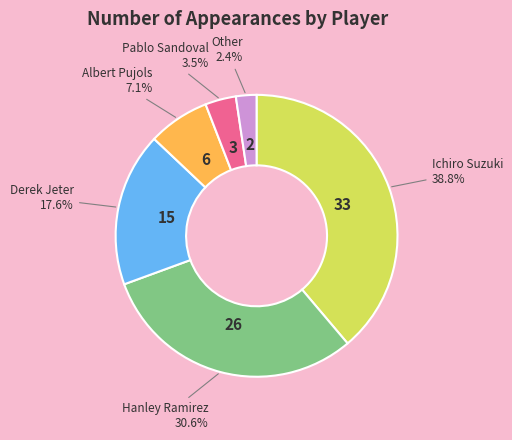

Rank the categories by value from highest to lowest.

Ichiro Suzuki, Hanley Ramirez, Derek Jeter, Albert Pujols, Pablo Sandoval, Other